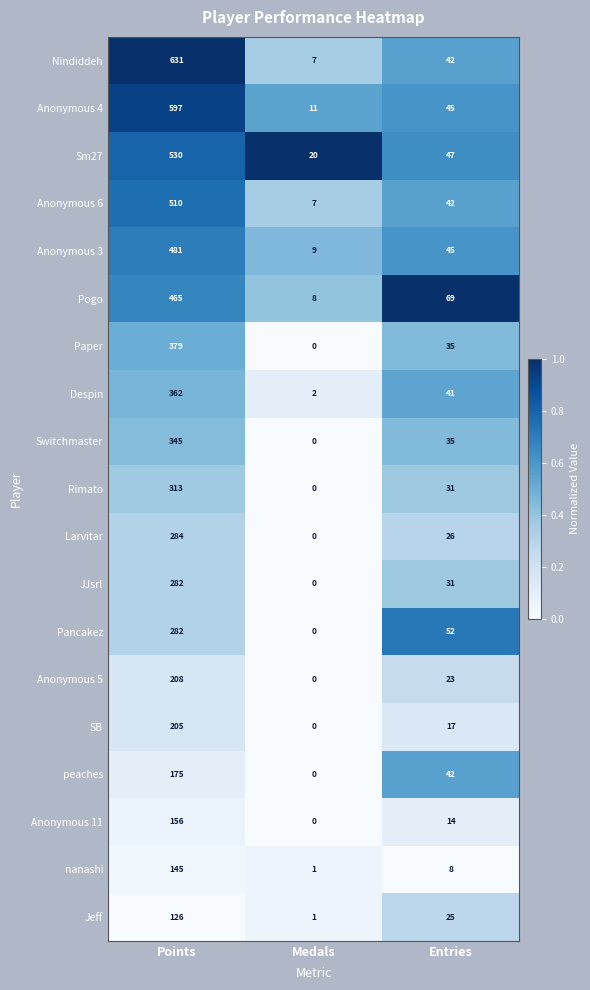

What is the difference between the maximum and minimum values in the Anonymous 4 series?

586